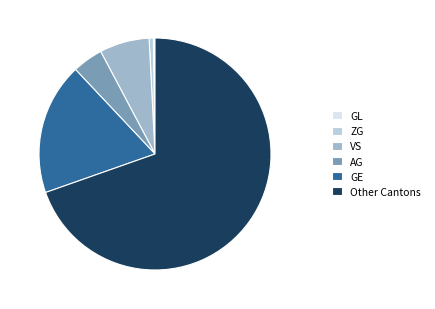

Do VS and ZG together represent more than half of the pie?

No